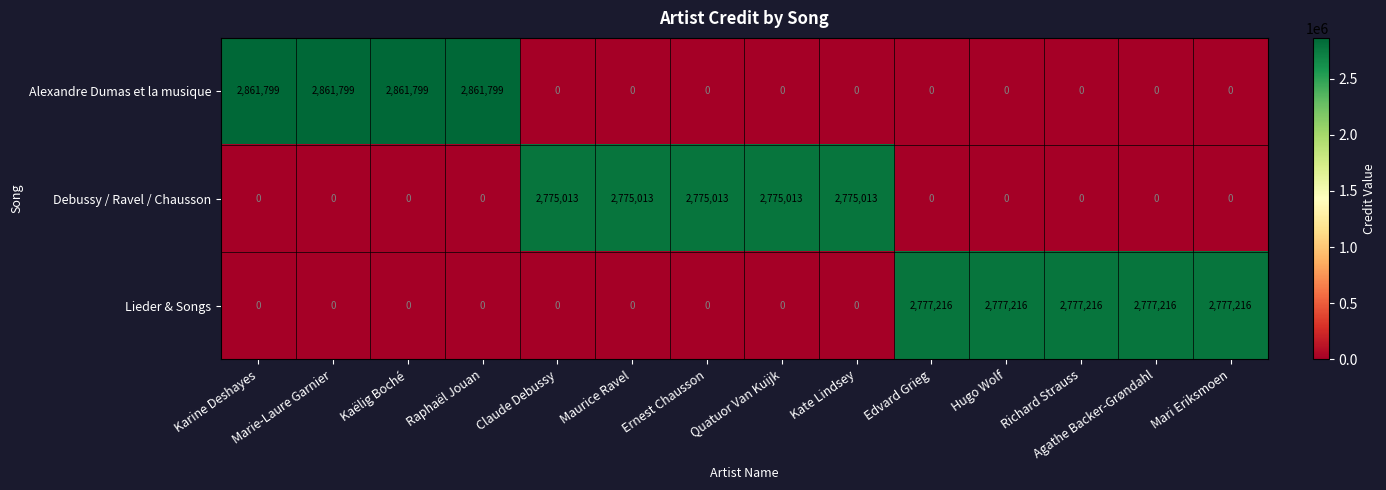

The value of Alexandre Dumas et la musique at Mari Eriksmoen is 0. True or false?

True